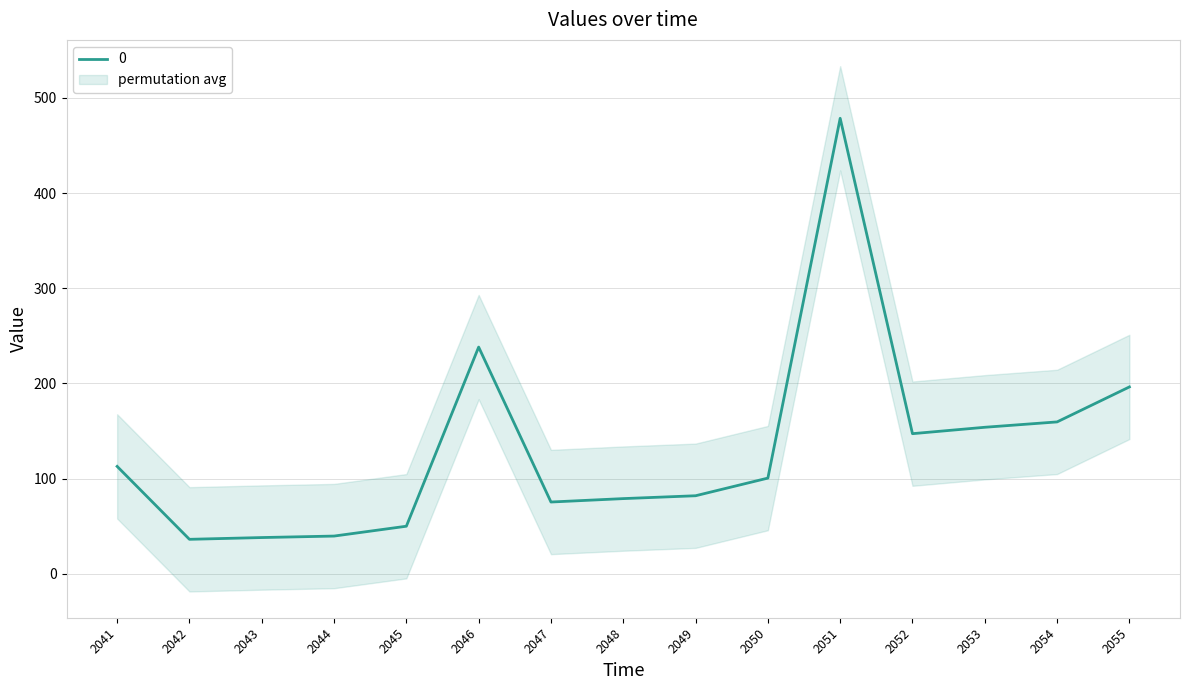

How many values are below 100?

7